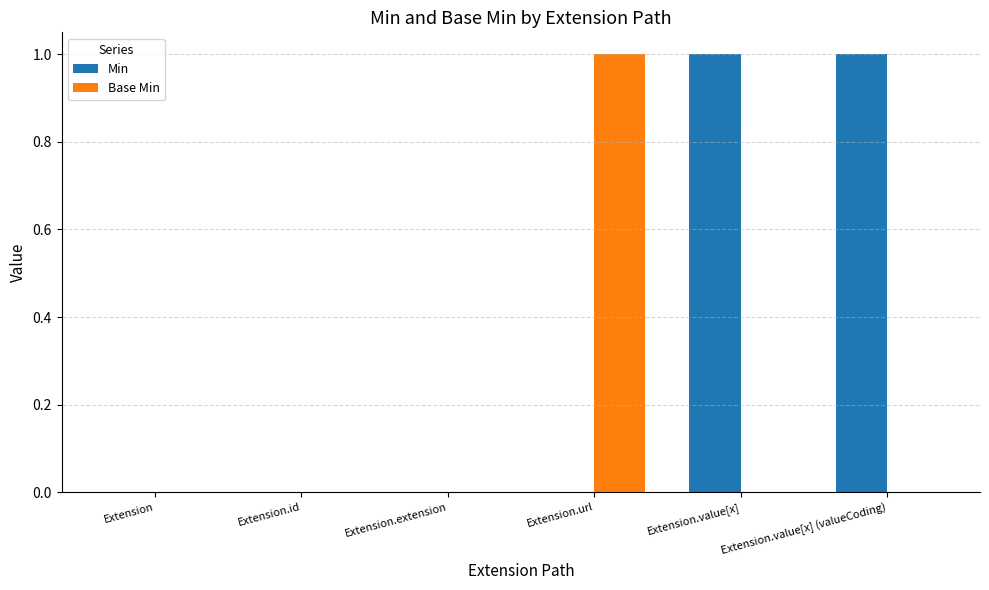

What is the spread (max minus min) of values at Extension.url?

1